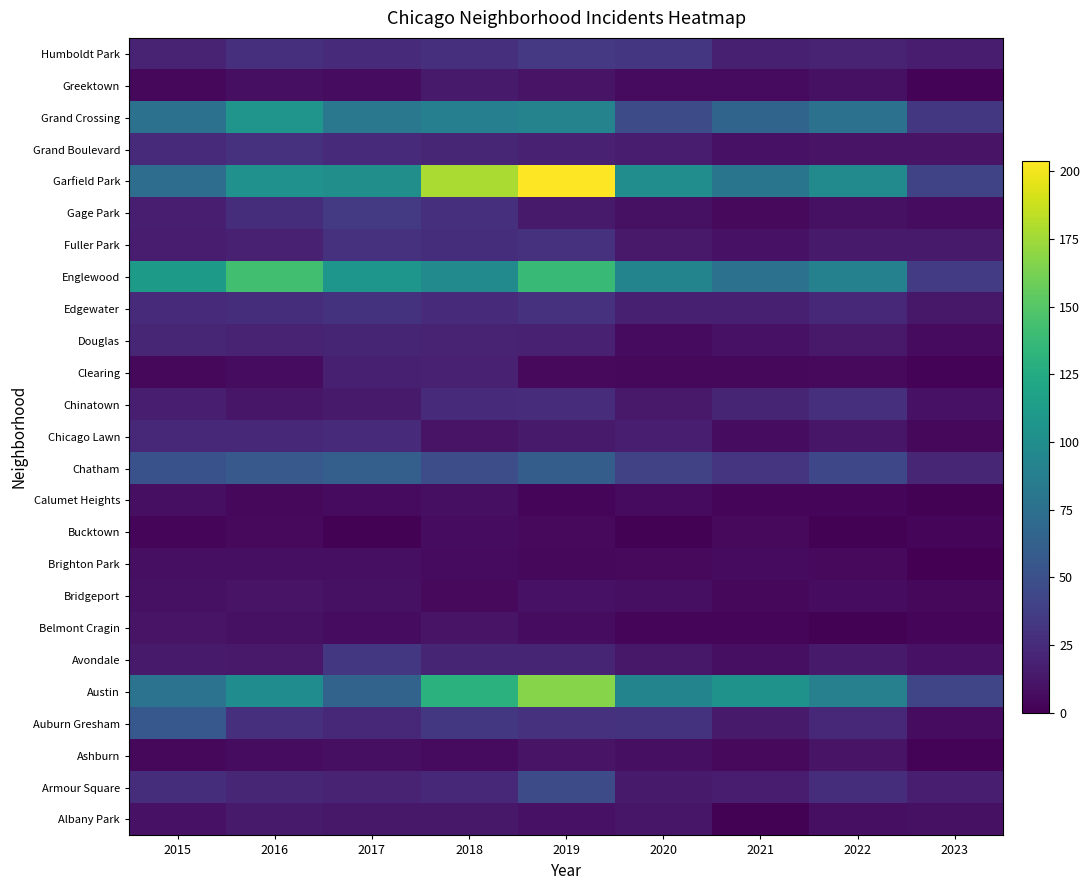

Reading left to right, what are all the values shown in this chart?

Albany Park: 2015=10	2016=15	2017=13	2018=13	2019=10	2020=12	2021=1	2022=8	2023=9
Armour Square: 2015=27	2016=22	2017=20	2018=23	2019=47	2020=15	2021=16	2022=27	2023=17
Ashburn: 2015=4	2016=7	2017=8	2018=6	2019=11	2020=8	2021=5	2022=11	2023=2
Auburn Gresham: 2015=56	2016=28	2017=23	2018=33	2019=29	2020=30	2021=15	2022=23	2023=7
Austin: 2015=78	2016=99	2017=65	2018=130	2019=167	2020=92	2021=104	2022=89	2023=43
Avondale: 2015=15	2016=14	2017=33	2018=21	2019=21	2020=13	2021=8	2022=15	2023=10
Belmont Cragin: 2015=11	2016=9	2017=7	2018=11	2019=7	2020=3	2021=3	2022=1	2023=3
Bridgeport: 2015=9	2016=11	2017=9	2018=5	2019=10	2020=8	2021=4	2022=7	2023=4
Brighton Park: 2015=8	2016=8	2017=8	2018=6	2019=4	2020=5	2021=6	2022=5	2023=0
Bucktown: 2015=3	2016=5	2017=1	2018=7	2019=5	2020=1	2021=5	2022=1	2023=3
Calumet Heights: 2015=8	2016=4	2017=6	2018=8	2019=3	2020=6	2021=3	2022=3	2023=1
Chatham: 2015=51	2016=57	2017=62	2018=48	2019=60	2020=40	2021=31	2022=44	2023=22
Chicago Lawn: 2015=23	2016=23	2017=25	2018=11	2019=15	2020=17	2021=7	2022=12	2023=4
Chinatown: 2015=17	2016=12	2017=15	2018=25	2019=26	2020=14	2021=21	2022=28	2023=10
Clearing: 2015=4	2016=7	2017=18	2018=19	2019=5	2020=4	2021=4	2022=5	2023=2
Douglas: 2015=22	2016=20	2017=21	2018=20	2019=19	2020=6	2021=10	2022=14	2023=6
Edgewater: 2015=24	2016=27	2017=30	2018=25	2019=29	2020=18	2021=18	2022=23	2023=13
Englewood: 2015=111	2016=142	2017=107	2018=98	2019=138	2020=92	2021=76	2022=90	2023=36
Fuller Park: 2015=16	2016=19	2017=29	2018=27	2019=29	2020=14	2021=10	2022=15	2023=15
Gage Park: 2015=17	2016=27	2017=35	2018=28	2019=15	2020=9	2021=5	2022=9	2023=7
Garfield Park: 2015=73	2016=103	2017=101	2018=178	2019=204	2020=100	2021=79	2022=98	2023=42
Grand Boulevard: 2015=24	2016=29	2017=25	2018=22	2019=19	2020=16	2021=10	2022=11	2023=11
Grand Crossing: 2015=77	2016=106	2017=82	2018=88	2019=91	2020=47	2021=66	2022=77	2023=33
Greektown: 2015=4	2016=8	2017=7	2018=15	2019=11	2020=6	2021=6	2022=9	2023=2
Humboldt Park: 2015=20	2016=28	2017=25	2018=28	2019=34	2020=32	2021=18	2022=20	2023=16